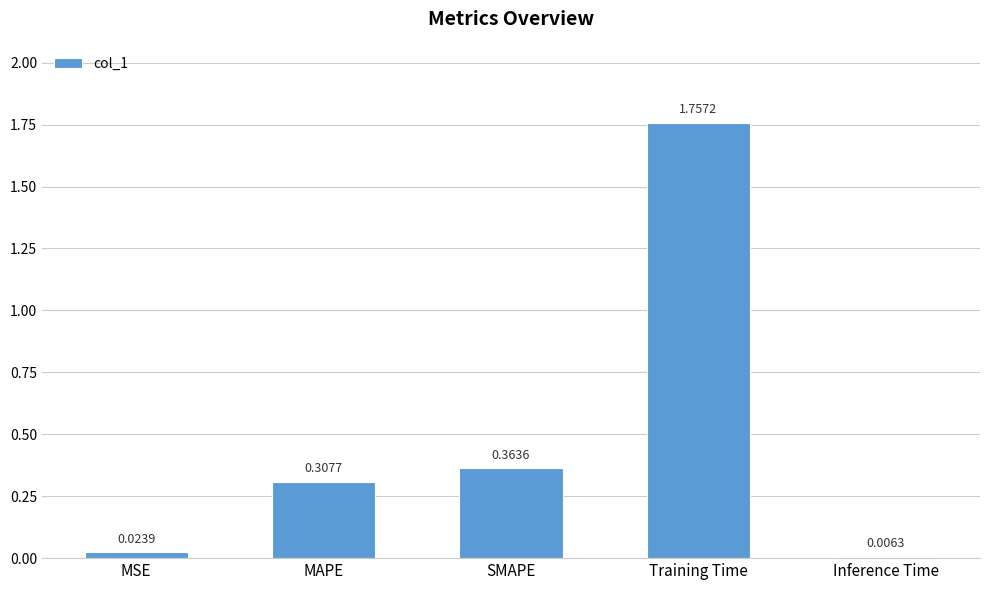

Which label corresponds to the smallest value in the chart?

Inference Time